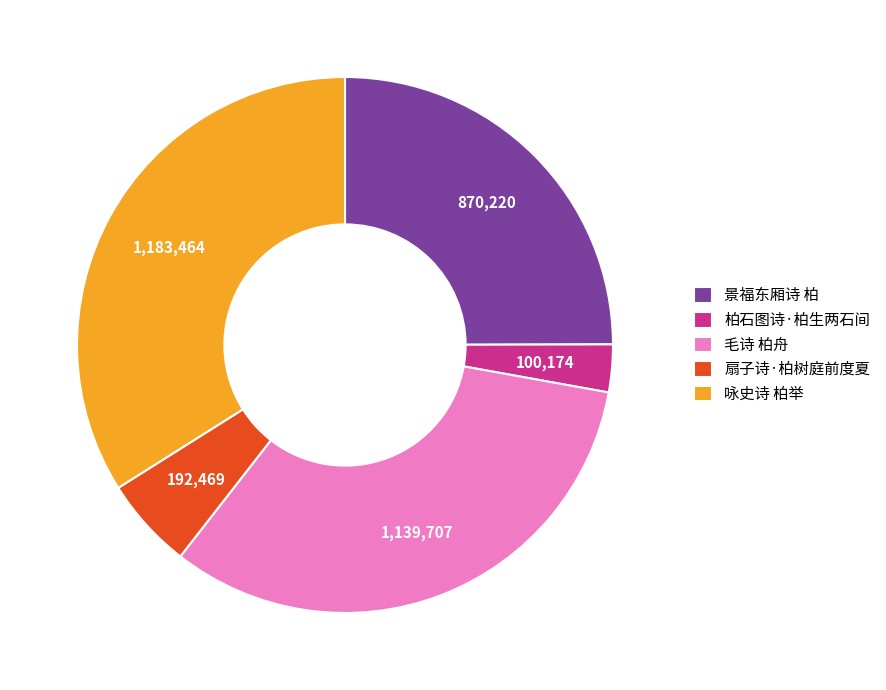

Count the number of slices in the pie.

5